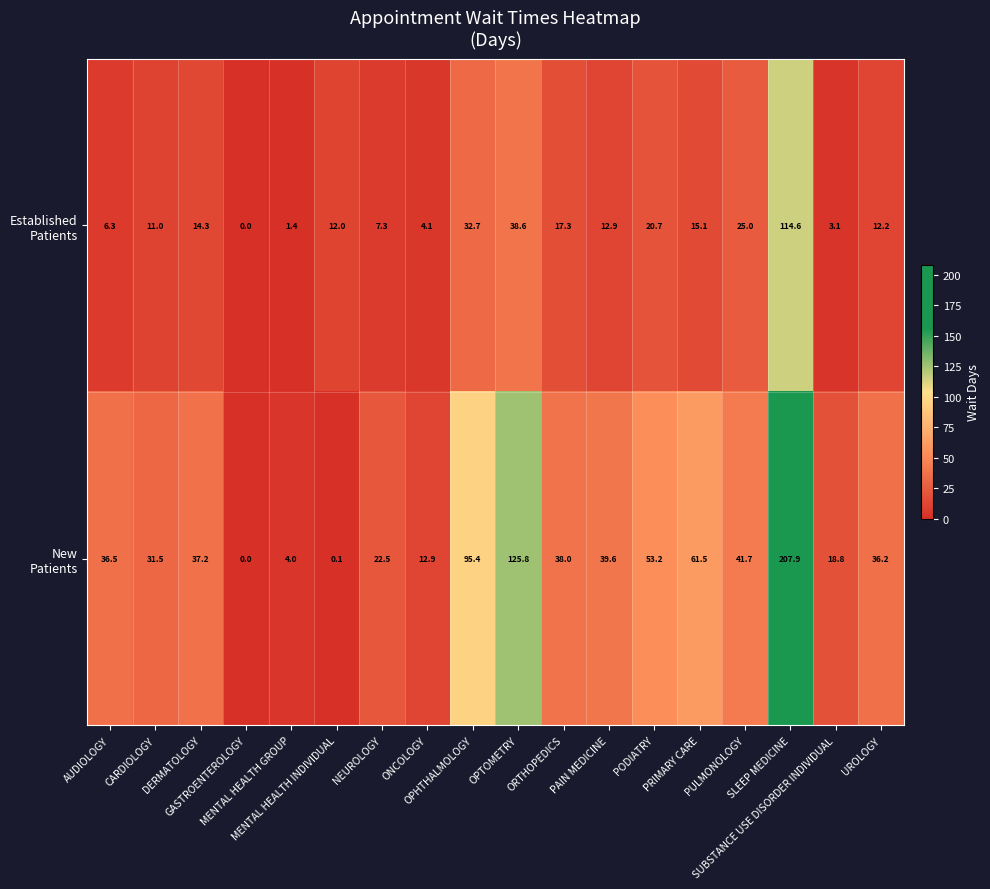

At how many categories does at least one series exceed 7?

16